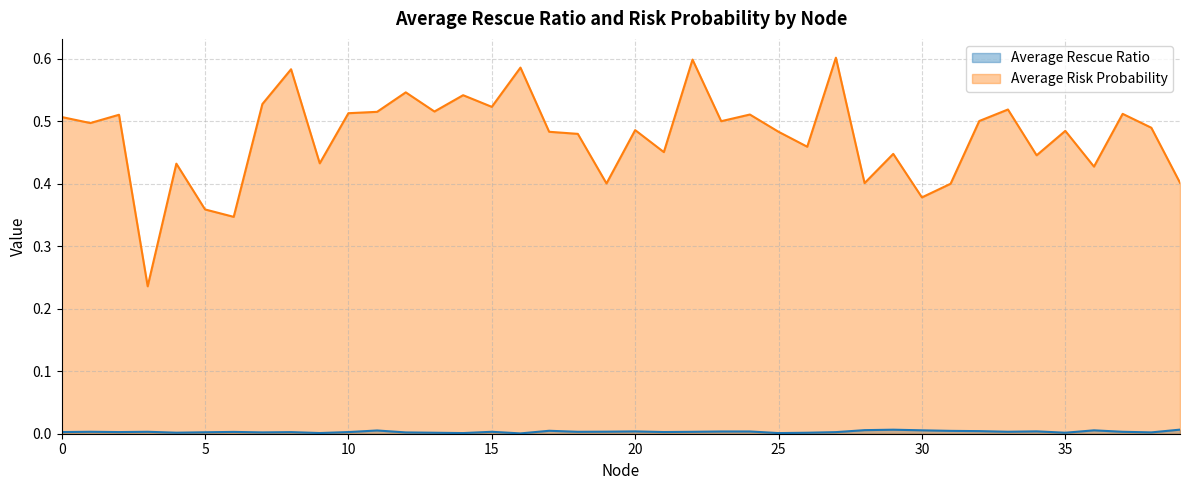

Which category has the lowest value in the Average Rescue Ratio series?

16